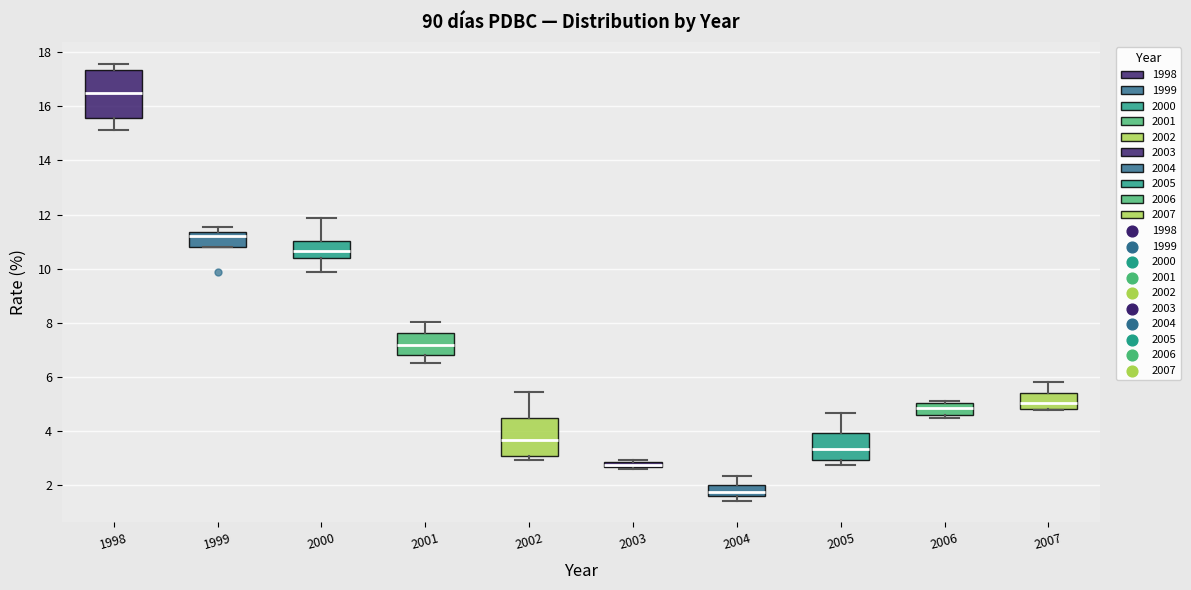

Where is the lower edge of the box at x = 2004 on the y-axis? The values are not printed on the chart, so give them approximately, as read against the axis.

1.6